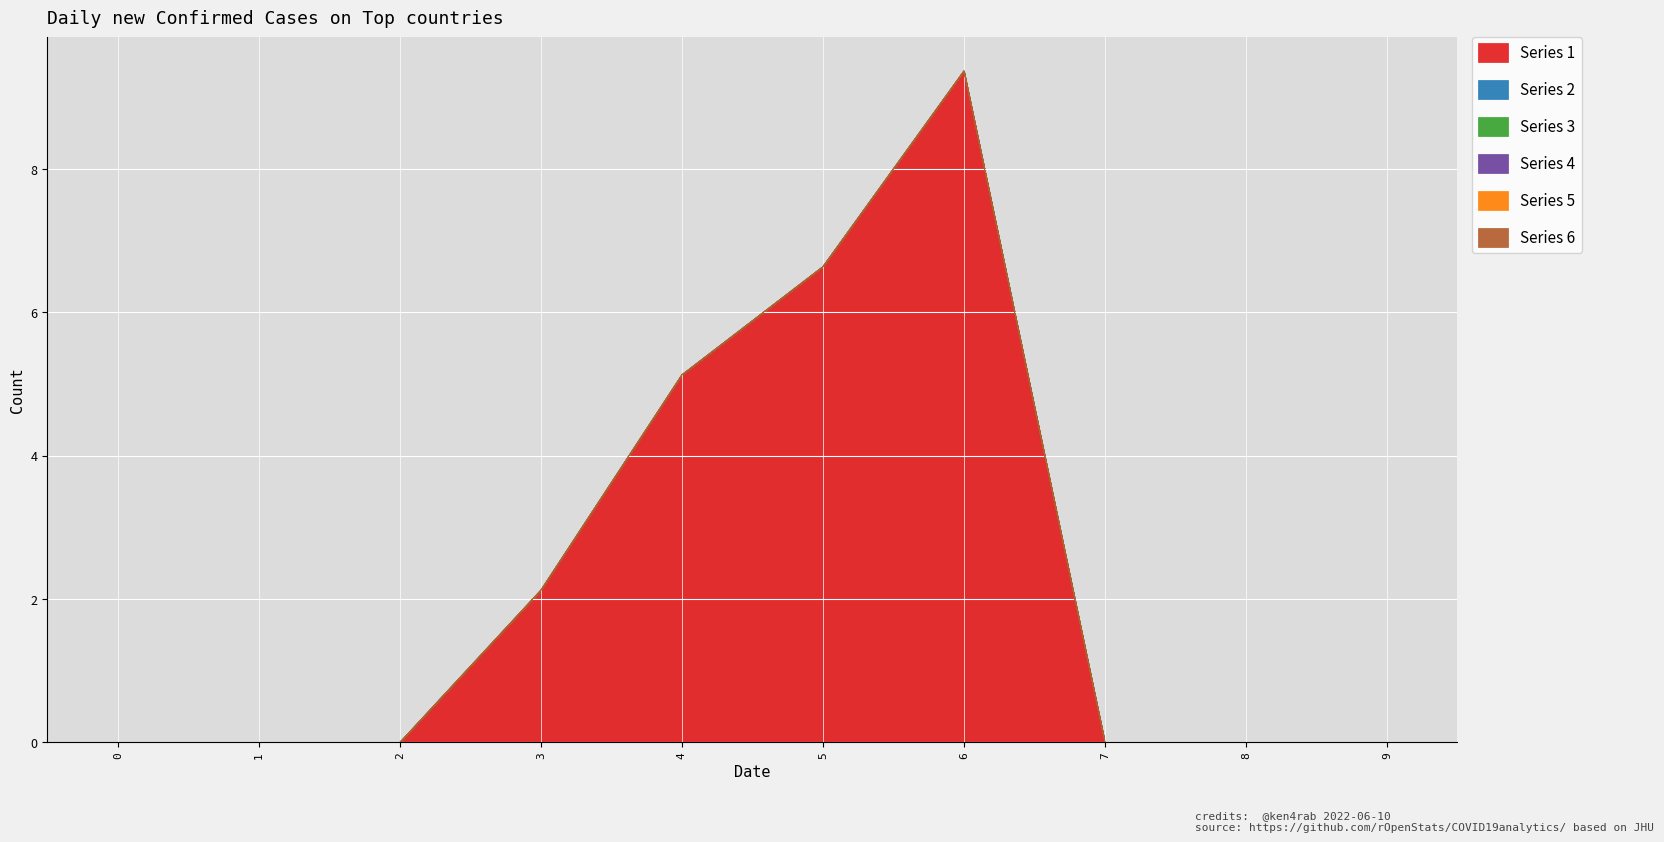

How many categories are shown in the chart?

10